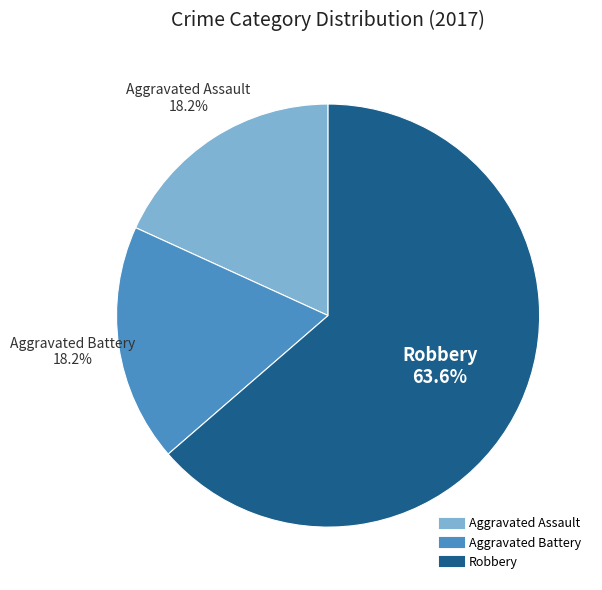

Combined, do Robbery and Aggravated Battery account for over 50%?

Yes